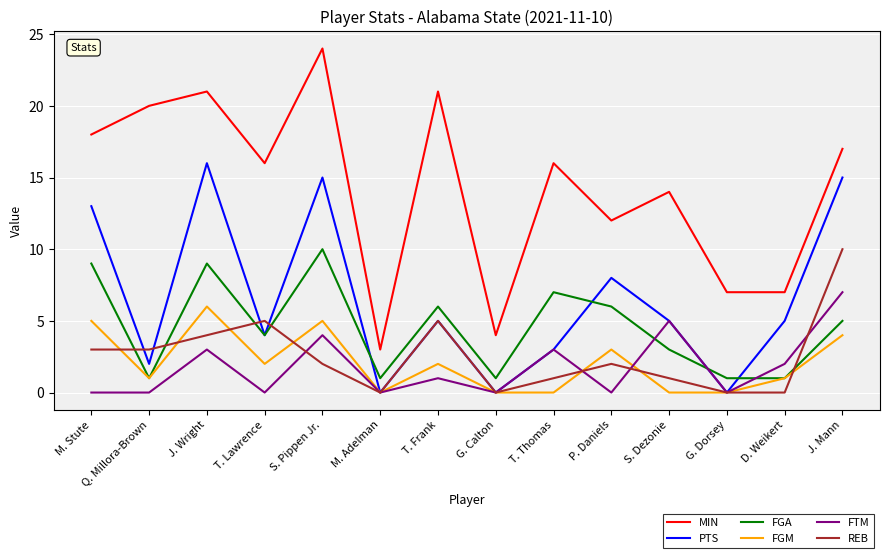

What position from the left is M. Stute?

1